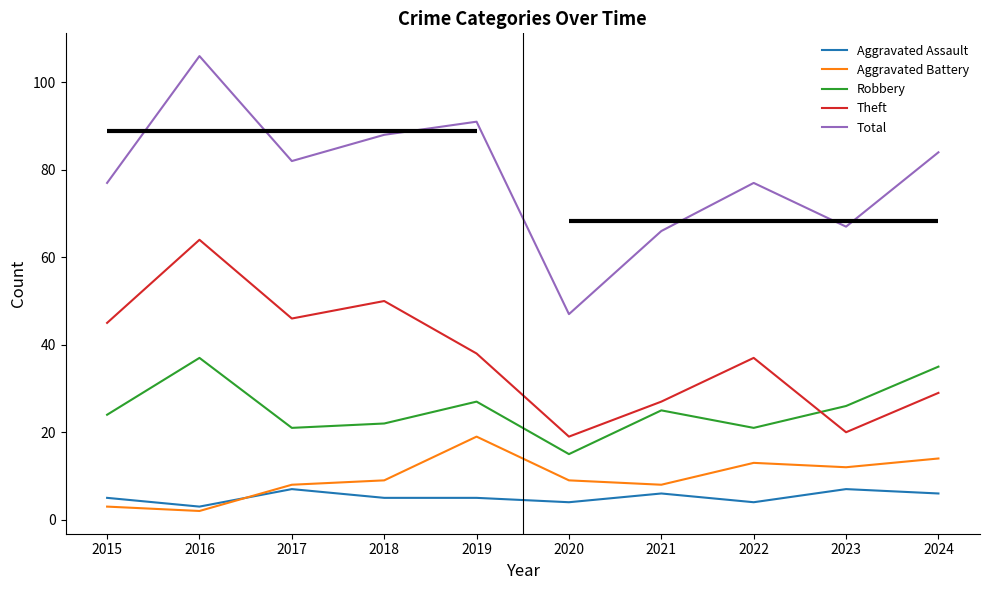

Where is the first local minimum for Aggravated Battery?

2016